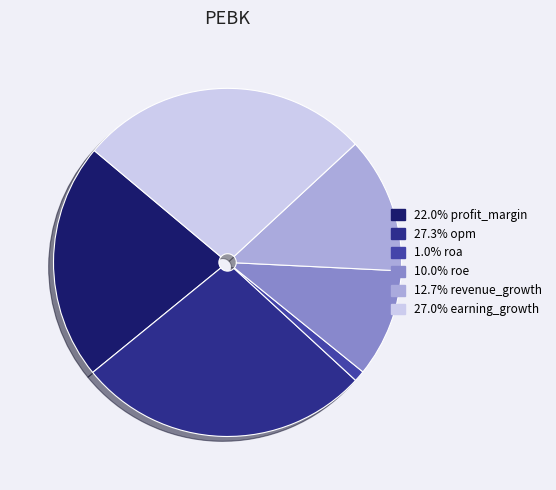

Do 27.0% earning_growth and 1.0% roa together represent more than half of the pie?

No